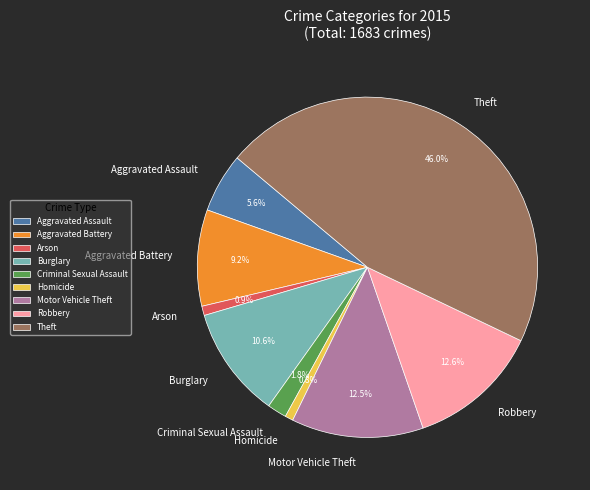

True or false: Aggravated Battery accounts for 1% of the total.

False